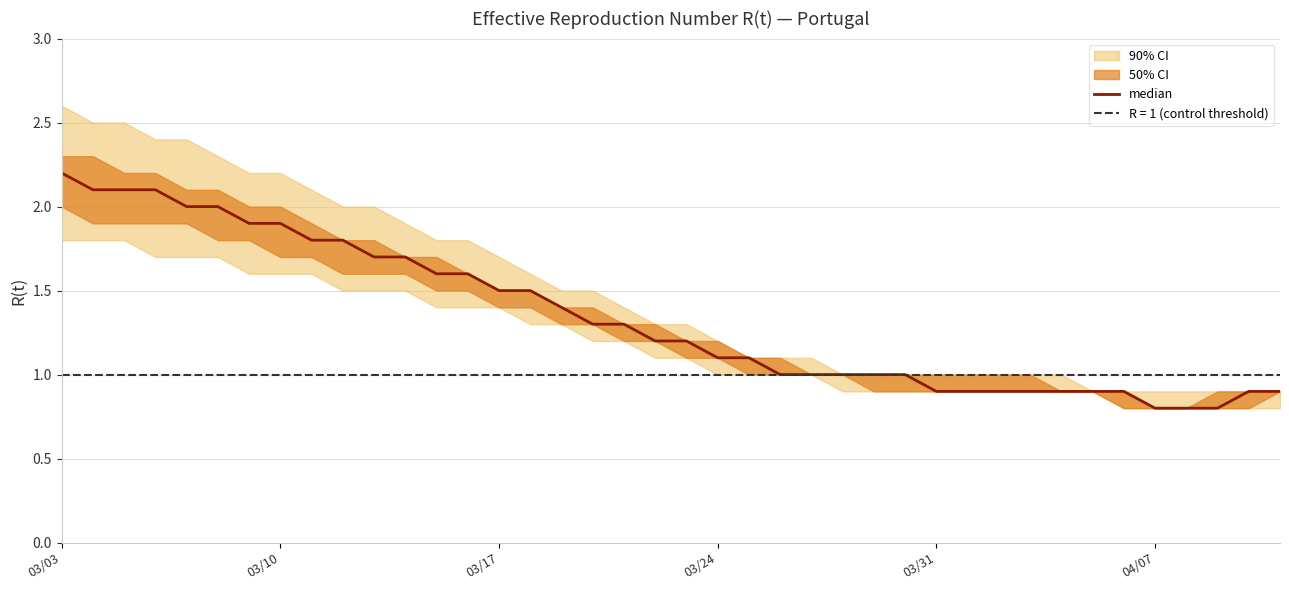

Does the chart display data point markers on the line(s)?

No